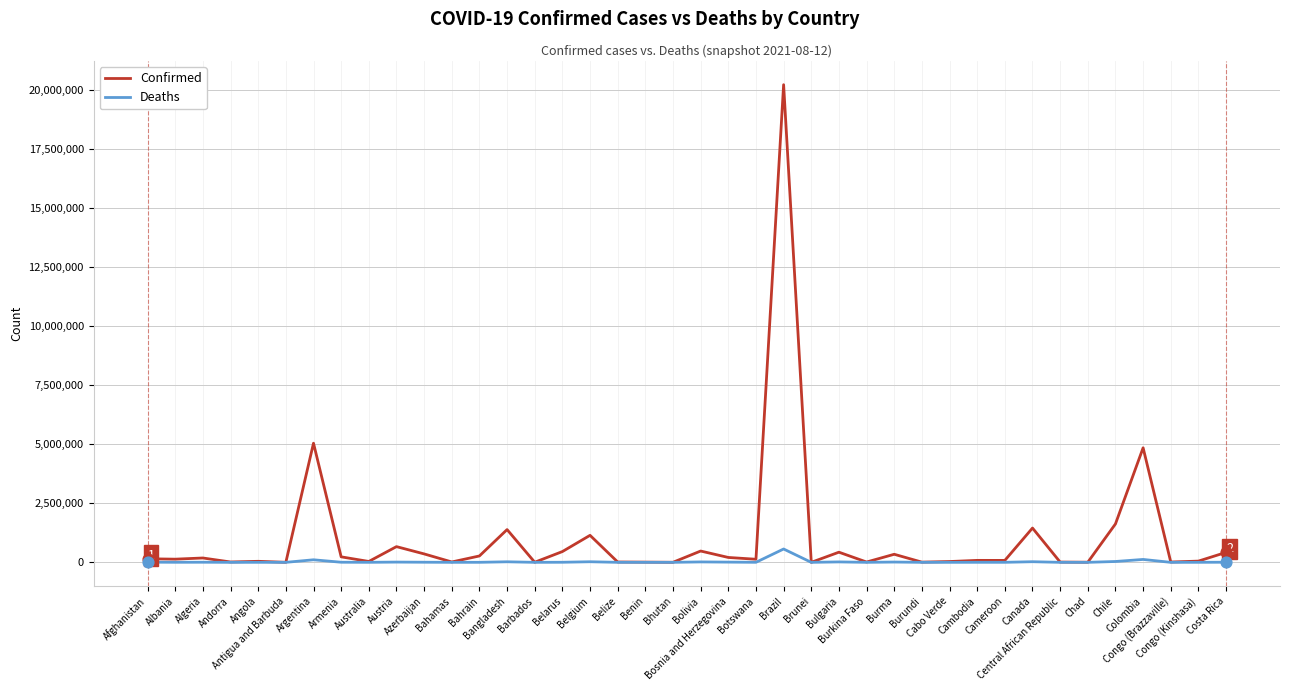

What are all the series names shown in the legend?

Confirmed, Deaths